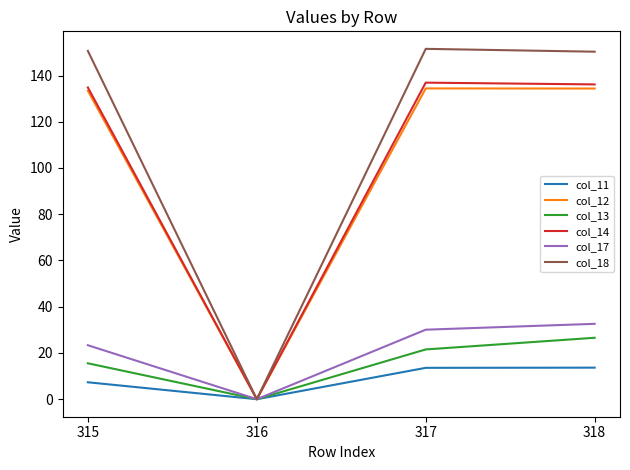

Which series changed the most between 316 and 318?

col_18